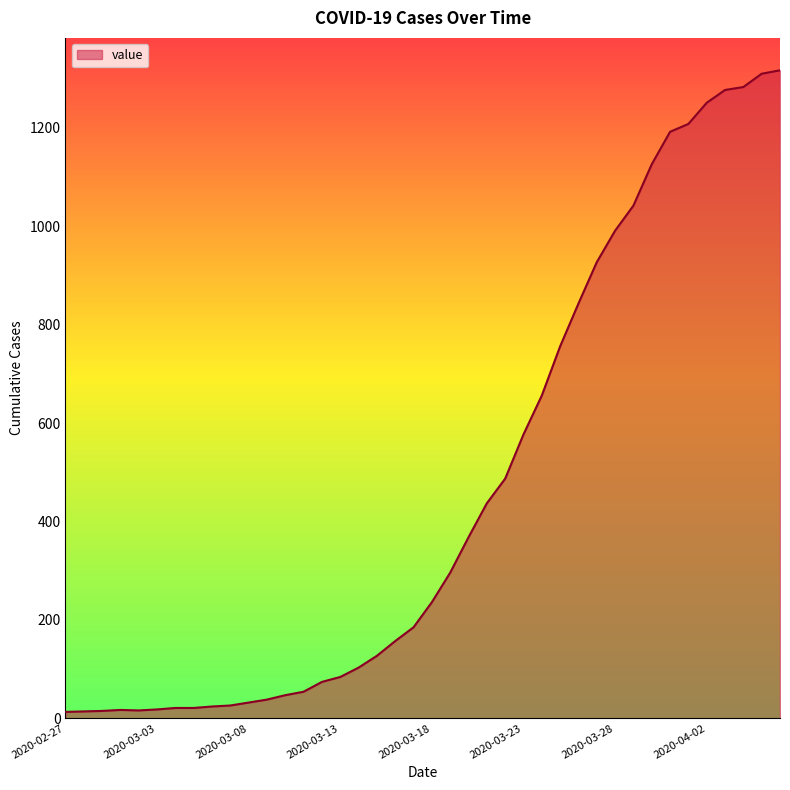

What is the difference between the maximum and minimum values?

1304